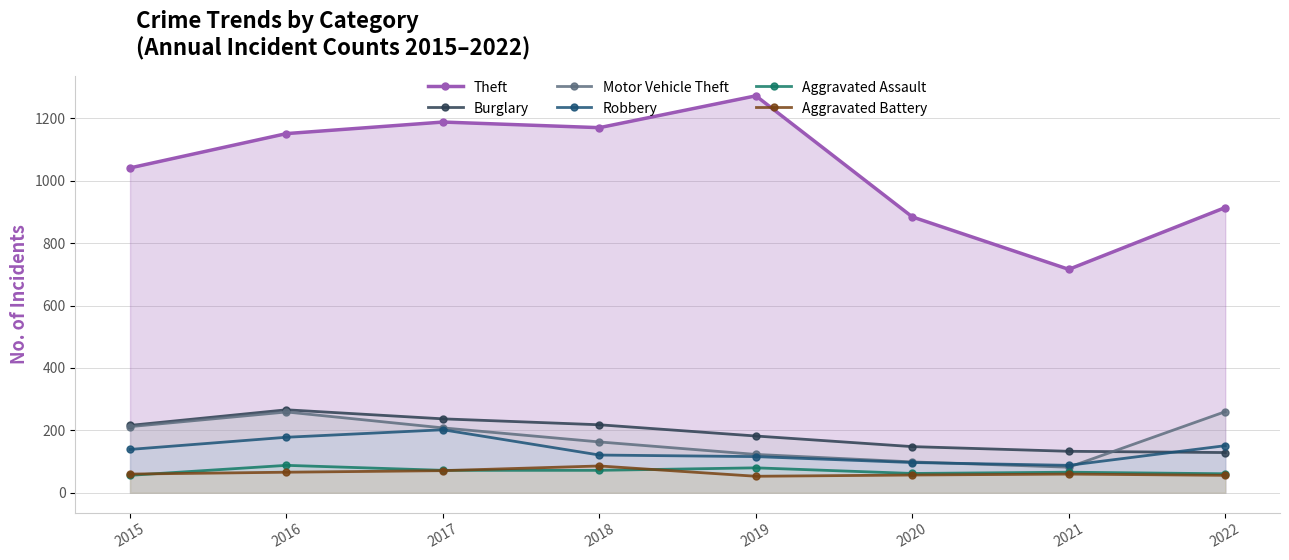

Where do Burglary and Robbery first cross each other?

2021 and 2022